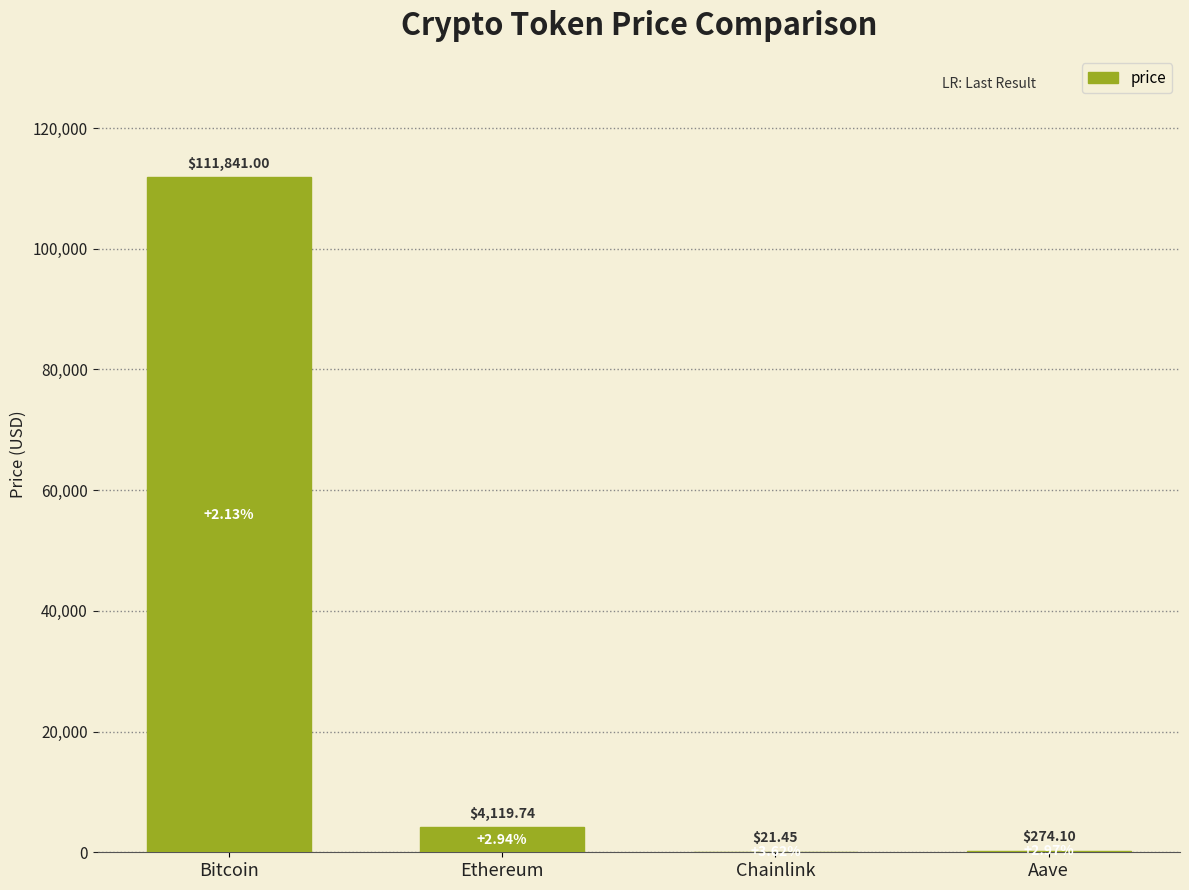

Which category has the highest value across all series?

Bitcoin